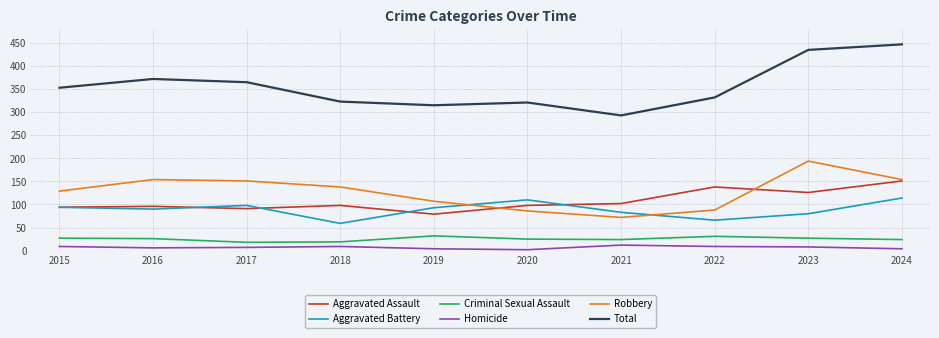

True or false: Robbery has a value of 154 at 2016.

True